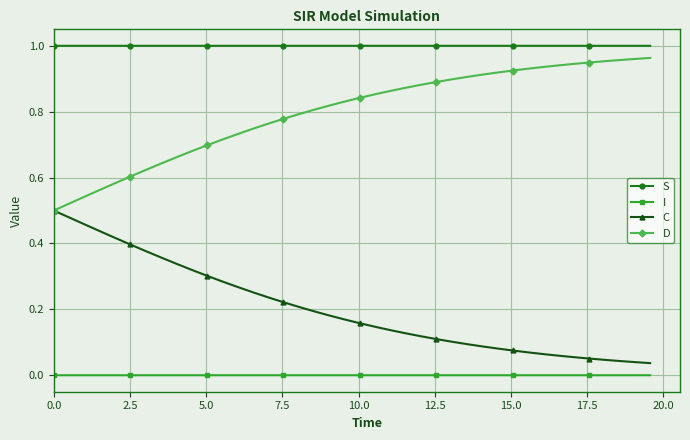

List the series in order of their overall mean, lowest first.

I, C, D, S